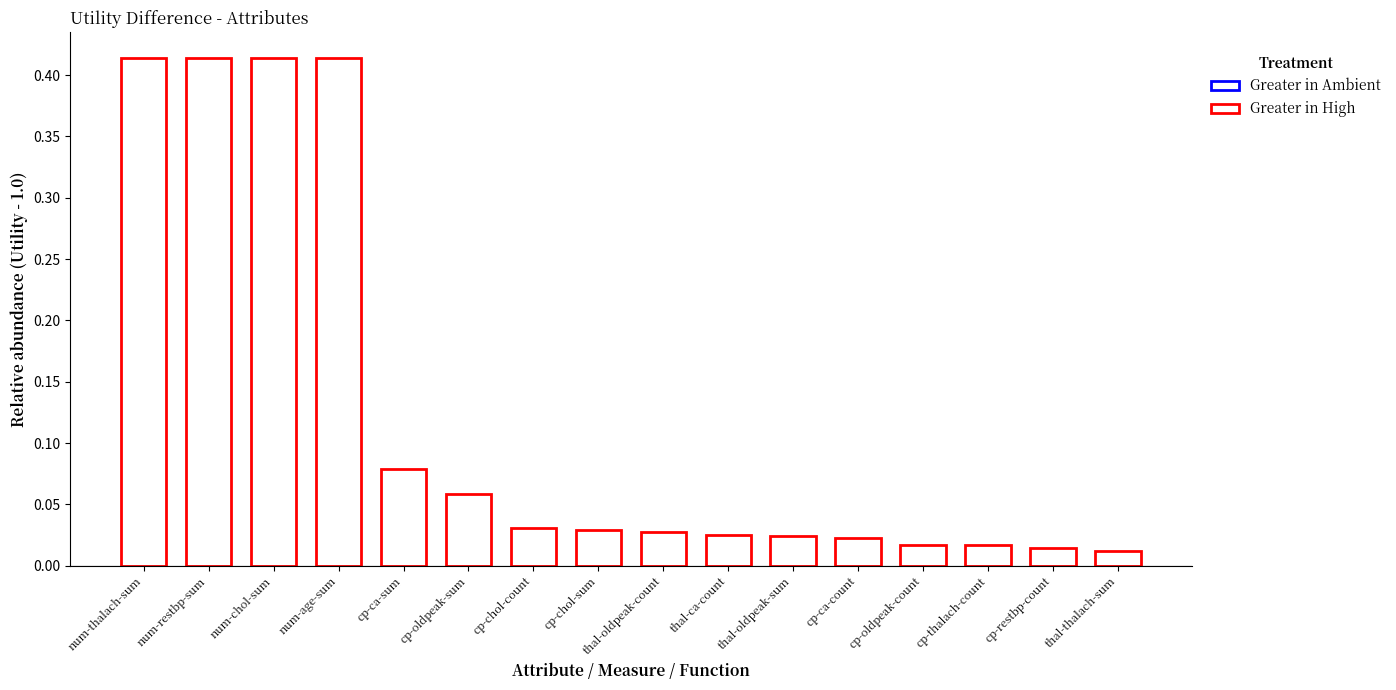

What is the change in value from num-thalach-sum to cp-ca-sum?

-0.3